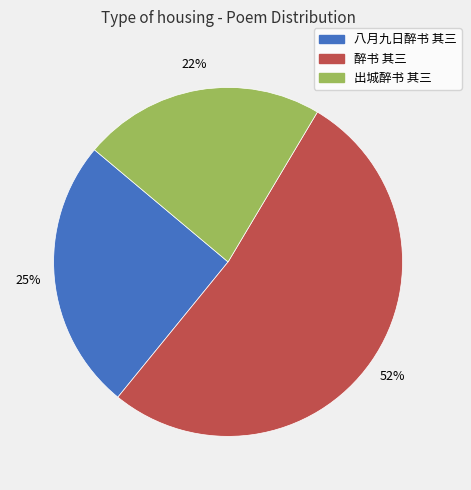

Is the sum of 醉书 其三 and 八月九日醉书 其三 greater than half?

Yes